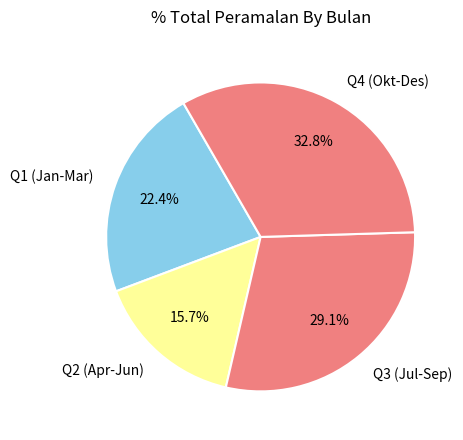

Combined, what portion of the pie is Q4 (Okt-Des) and Q2 (Apr-Jun)?

48.5%